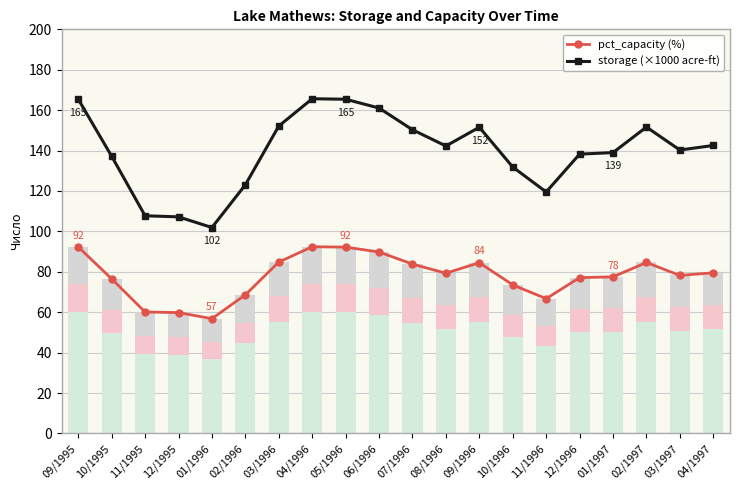

Reading left to right, transcribe all the data shown in this chart.

pct_capacity (%): 09/1995=92.3	10/1995=76.5	11/1995=60.1	12/1995=59.8	01/1996=56.8	02/1996=68.6	03/1996=84.8	04/1996=92.4	05/1996=92.2	06/1996=89.8	07/1996=83.8	08/1996=79.3	09/1996=84.5	10/1996=73.5	11/1996=66.7	12/1996=77.1	01/1997=77.5	02/1997=84.6	03/1997=78.2	04/1997=79.5
storage (×1000 acre-ft): 09/1995=165.4	10/1995=137.2	11/1995=107.7	12/1995=107.2	01/1996=101.9	02/1996=123.0	03/1996=152.1	04/1996=165.6	05/1996=165.4	06/1996=161.0	07/1996=150.3	08/1996=142.3	09/1996=151.5	10/1996=131.8	11/1996=119.5	12/1996=138.2	01/1997=139.0	02/1997=151.6	03/1997=140.3	04/1997=142.5